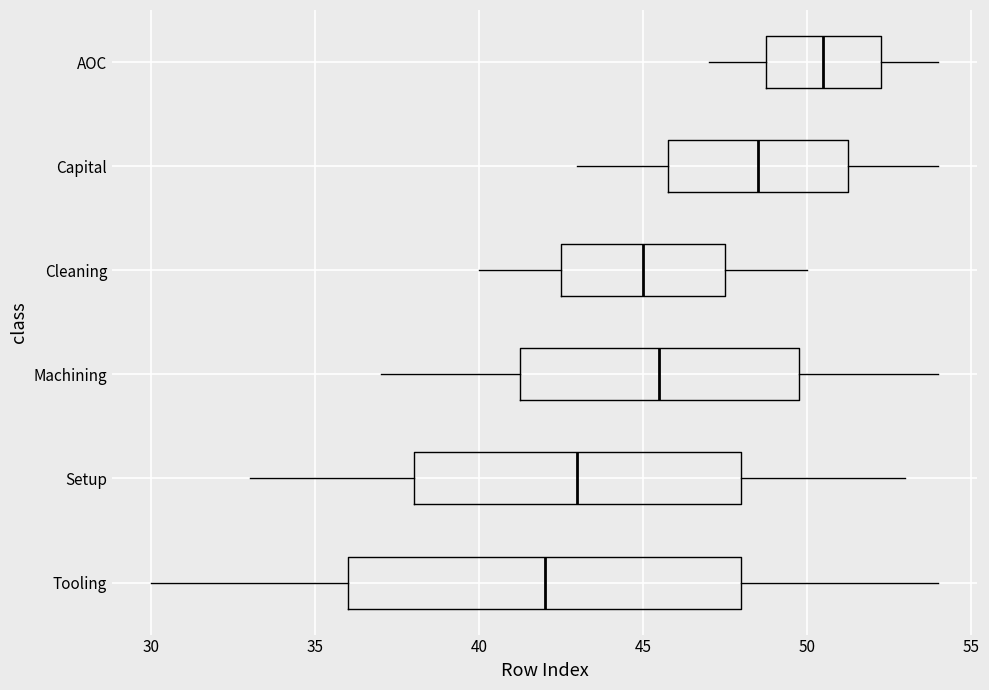

Reading bottom to top, read every box against the x-axis: the position of its median line, the range the box covers, and the ends of its whiskers. The values are not printed on the chart, so give them approximately, as read against the axis.

Tooling: median 42.0, box 36.0 to 48.0, whiskers 30.0 to 54.0
Setup: median 43.0, box 38.0 to 48.0, whiskers 33.0 to 53.0
Machining: median 45.5, box 41.5 to 50.0, whiskers 37.0 to 54.0
Cleaning: median 45.0, box 42.5 to 47.5, whiskers 40.0 to 50.0
Capital: median 48.5, box 46.0 to 51.5, whiskers 43.0 to 54.0
AOC: median 50.5, box 49.0 to 52.5, whiskers 47.0 to 54.0